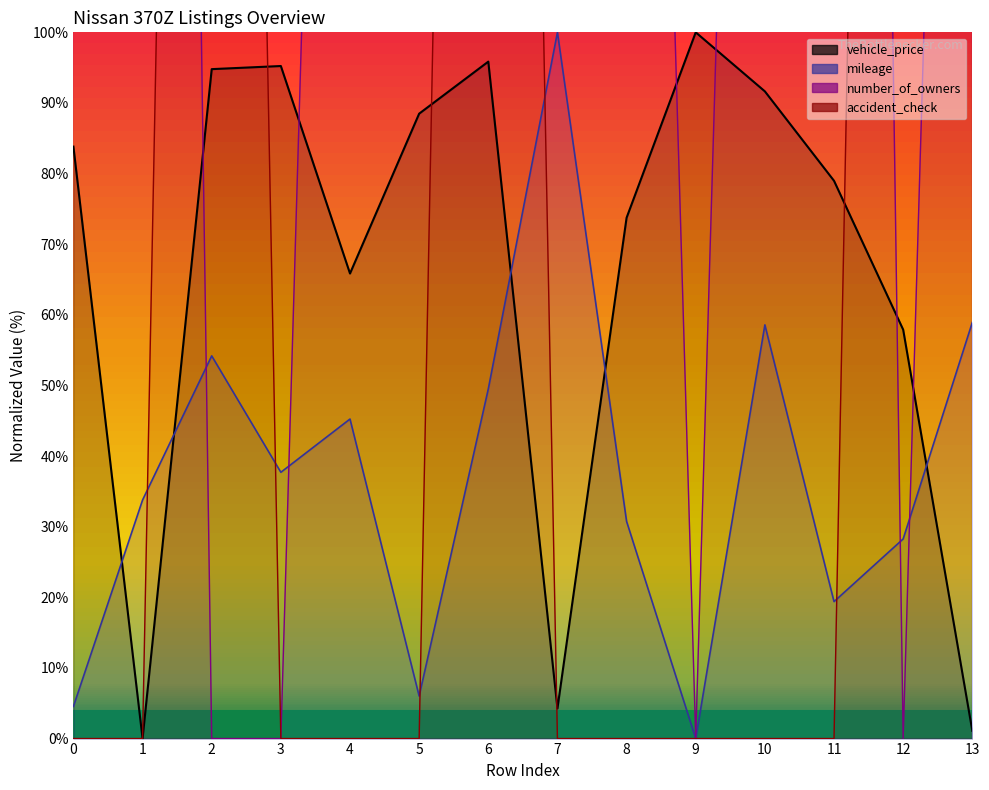

Which series has the widest spread of values?

number_of_owners